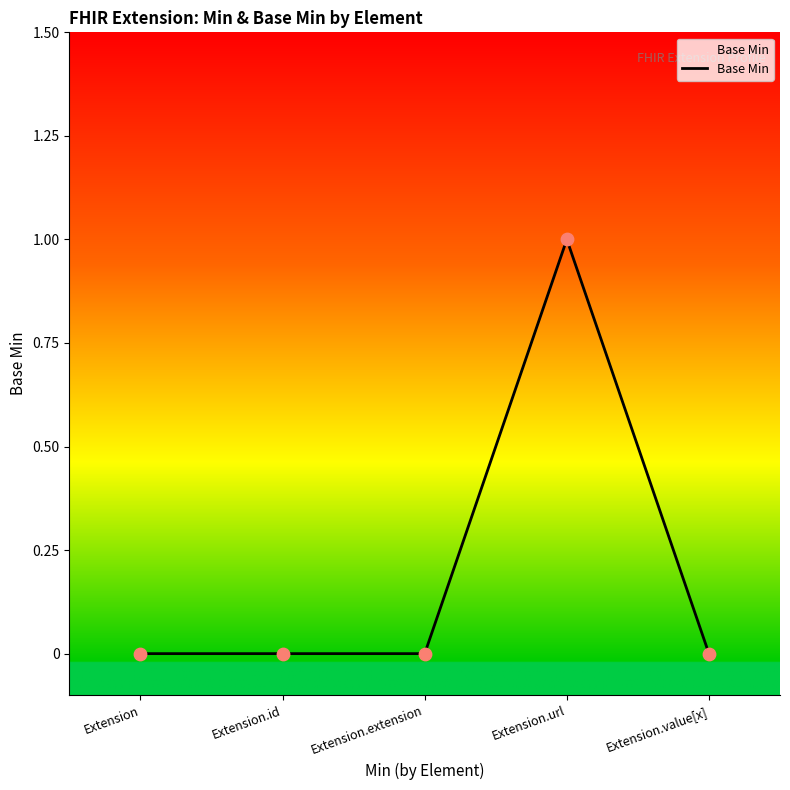

What is the change in value from Extension.id to Extension.url?

+1